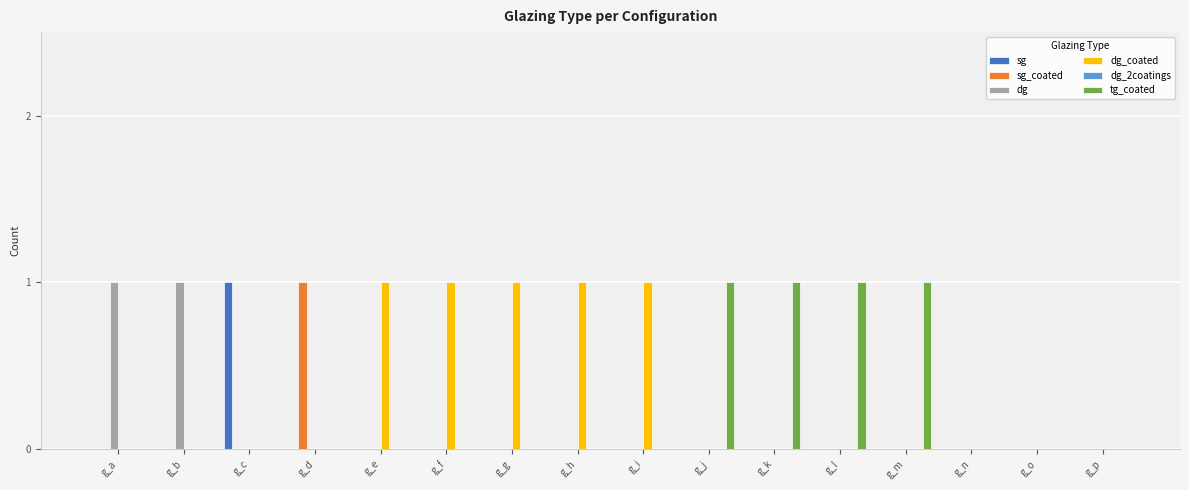

What is the total value across all series at g_c?

1